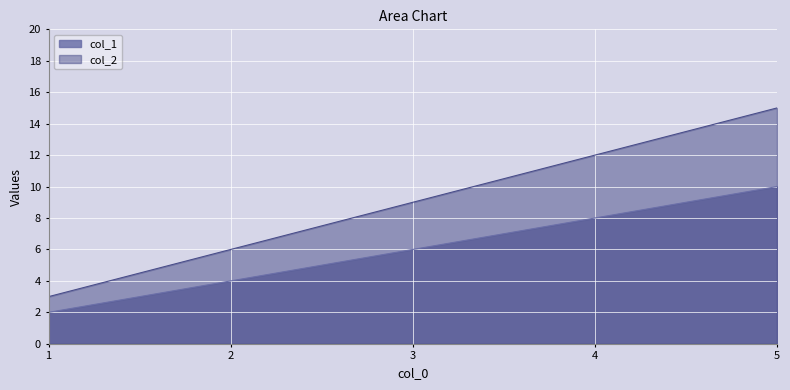

True or false: col_2 and col_1 intersect in this chart.

False